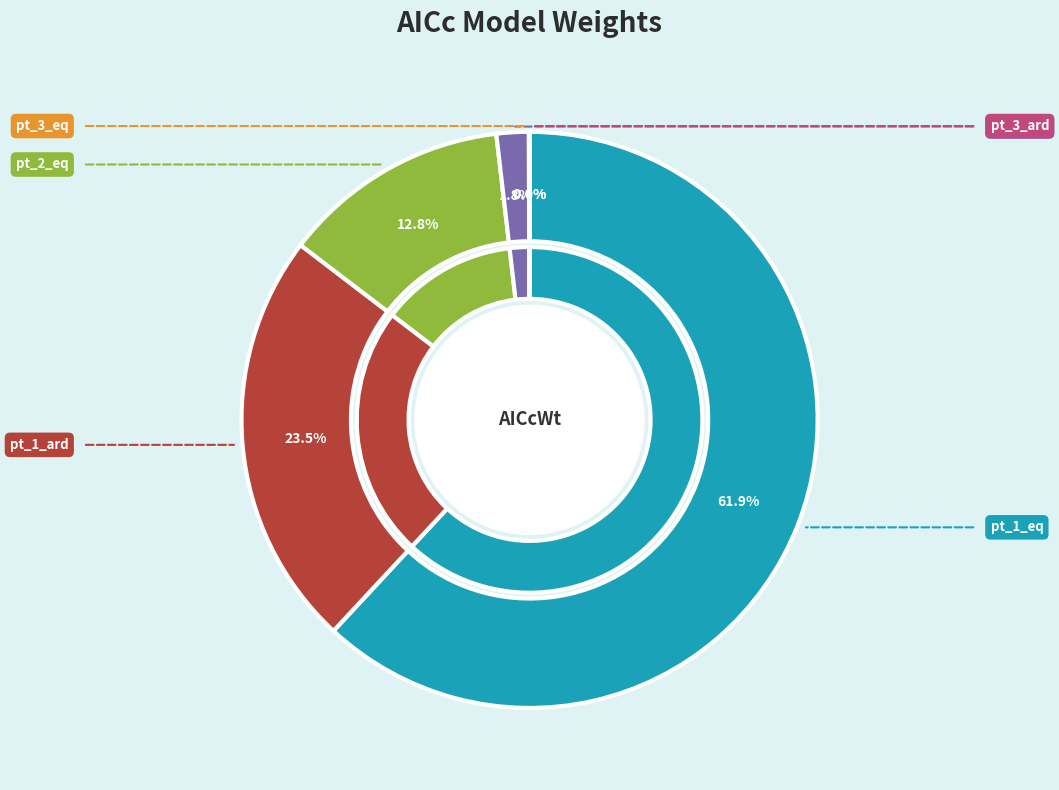

The pt_3_ard slice represents 1% of the pie. True or false?

False